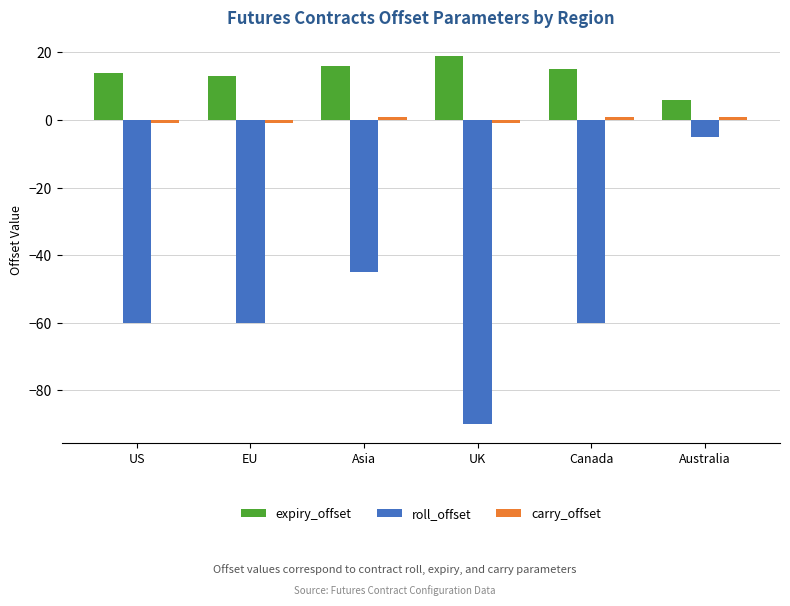

Which category has the lowest value across all series?

UK